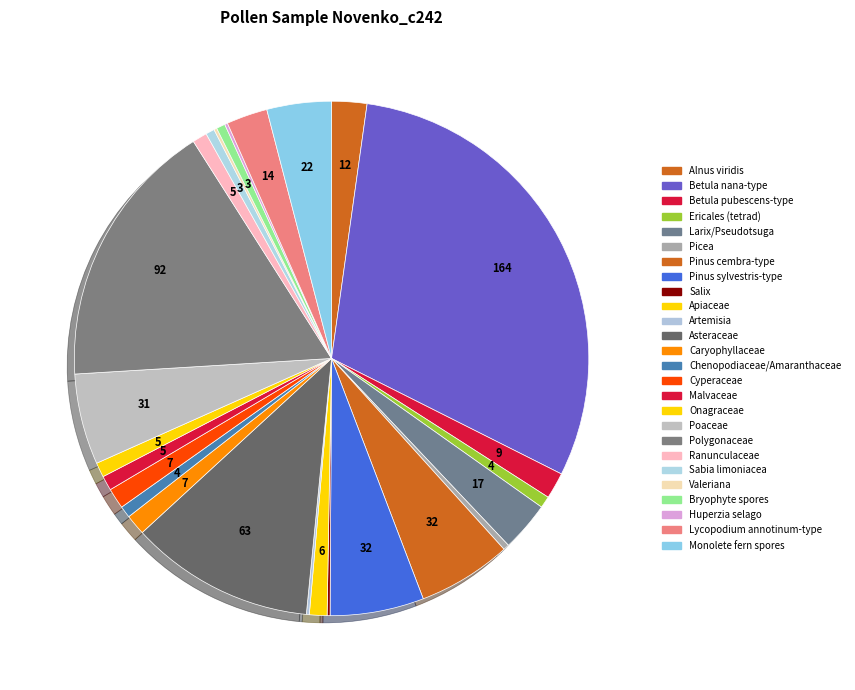

To the nearest percent, what is the average slice percentage?

4%